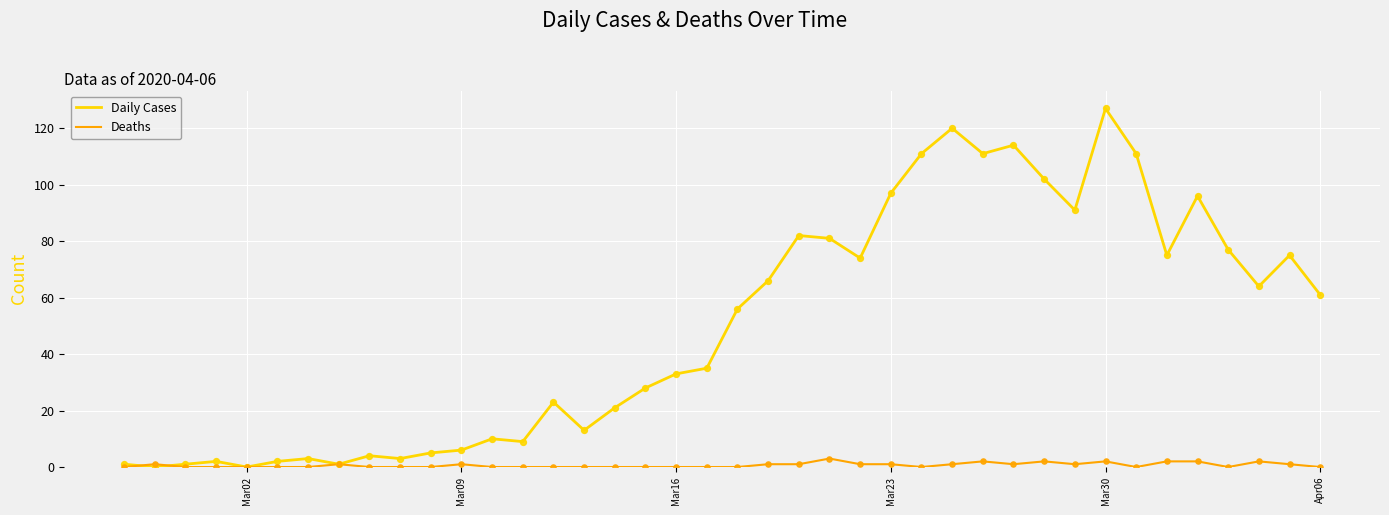

Which series has the largest range (max minus min)?

Daily Cases